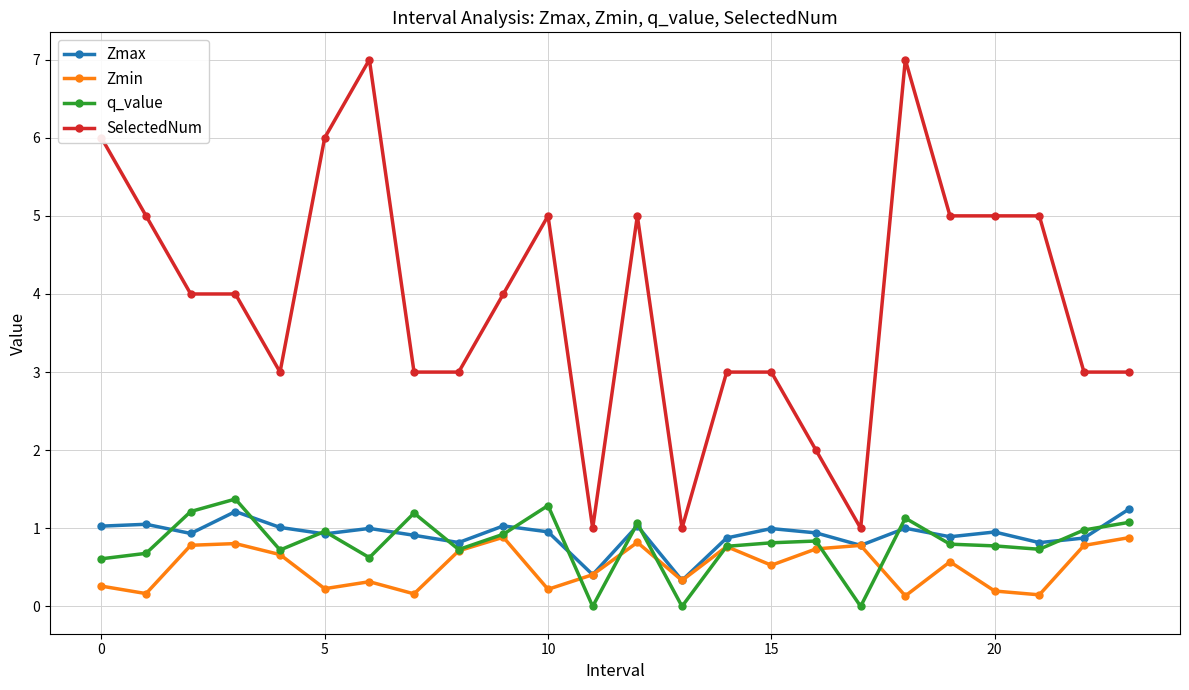

Which series has the largest total across all categories?

SelectedNum